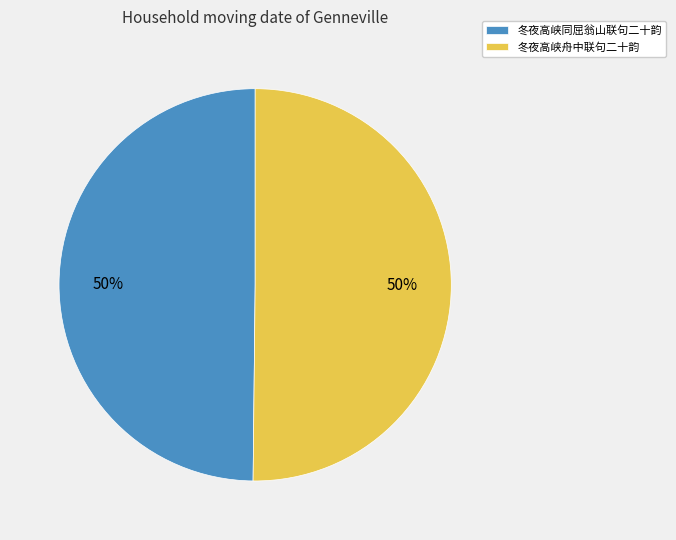

The 冬夜高峡舟中联句二十韵 slice represents 50% of the pie. True or false?

True